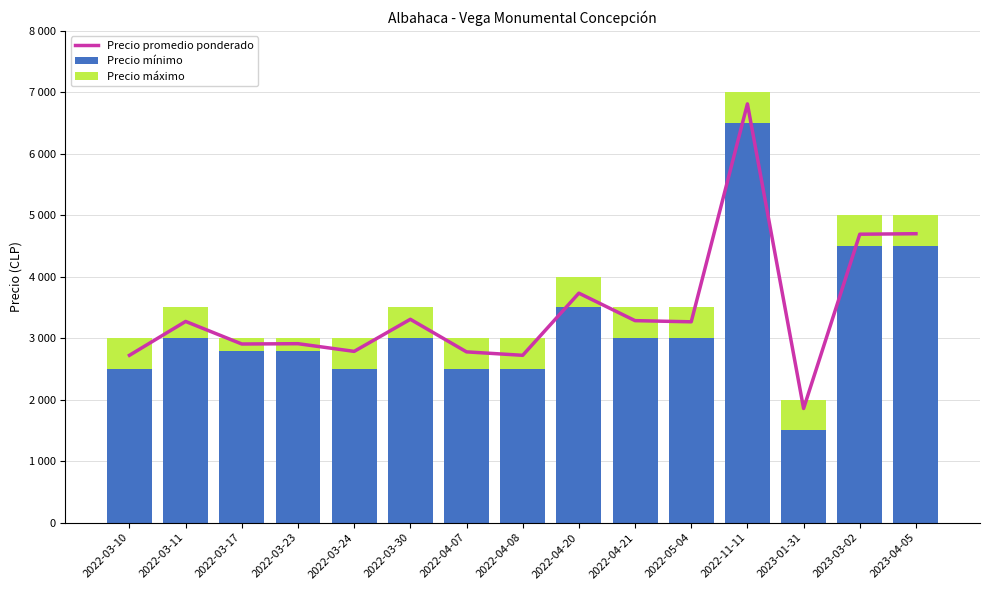

Is it true that Precio mínimo equals 3875 at 2022-03-17?

False